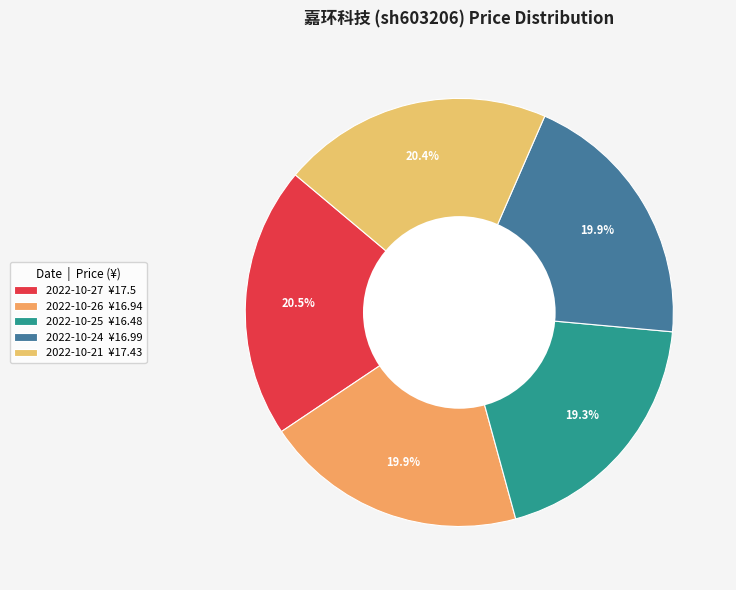

Is there any slice that represents more than half of the pie?

No